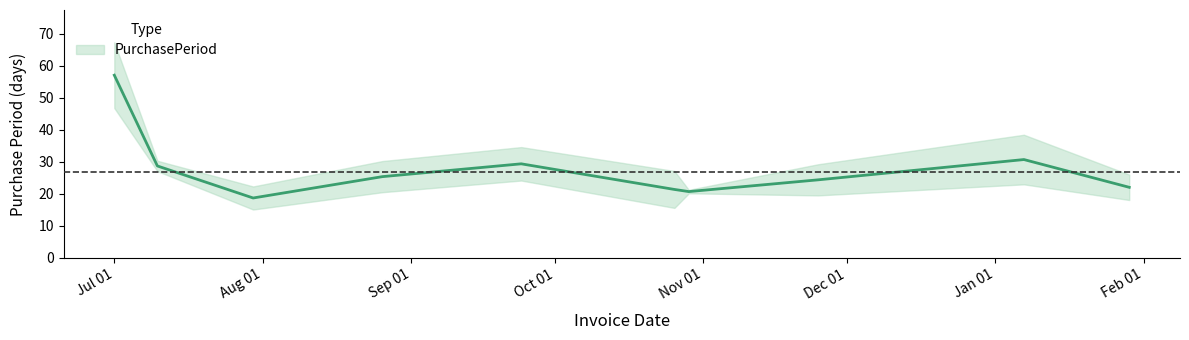

Which label corresponds to the largest value in the chart?

2015-07-01